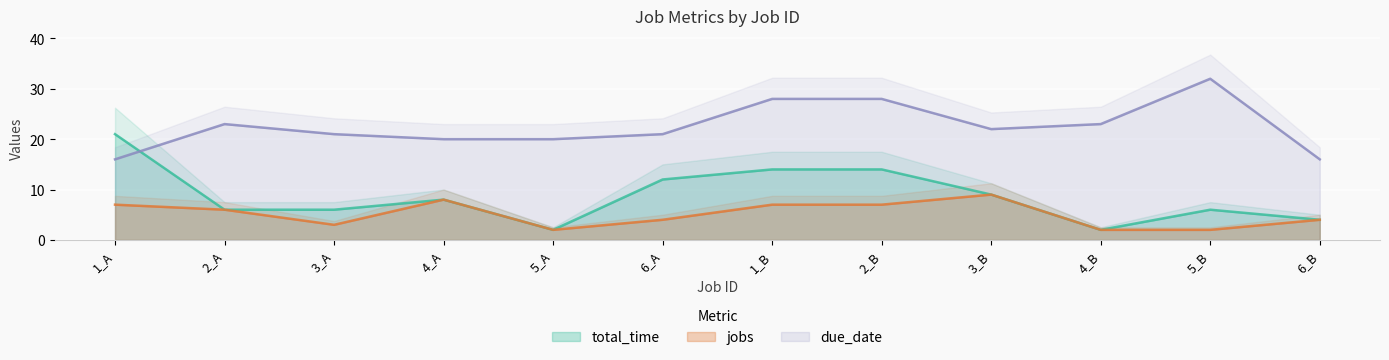

What is the total value across all series at 4_B?

27